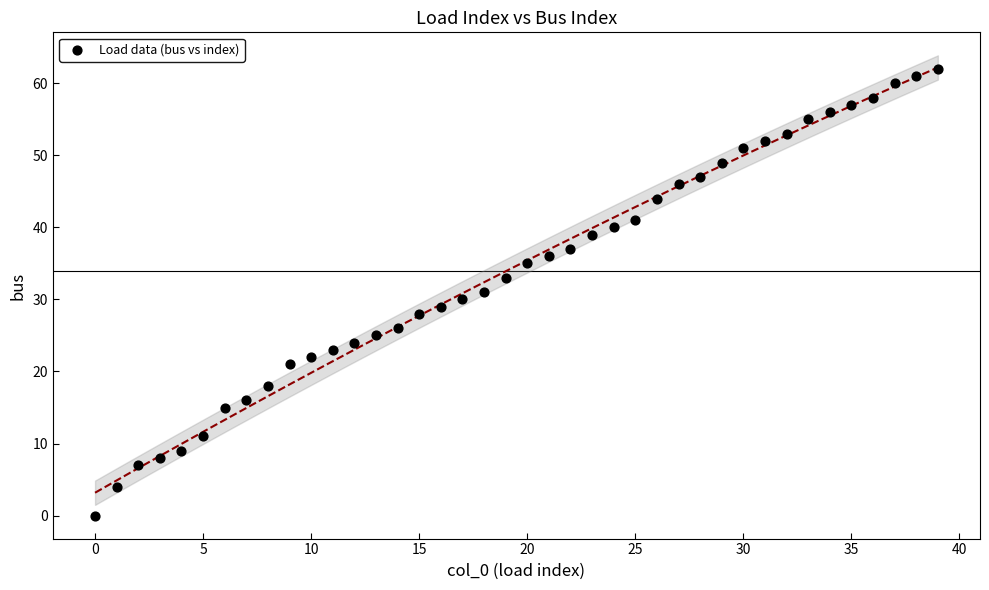

What is the range of Y values (max minus min)?

62